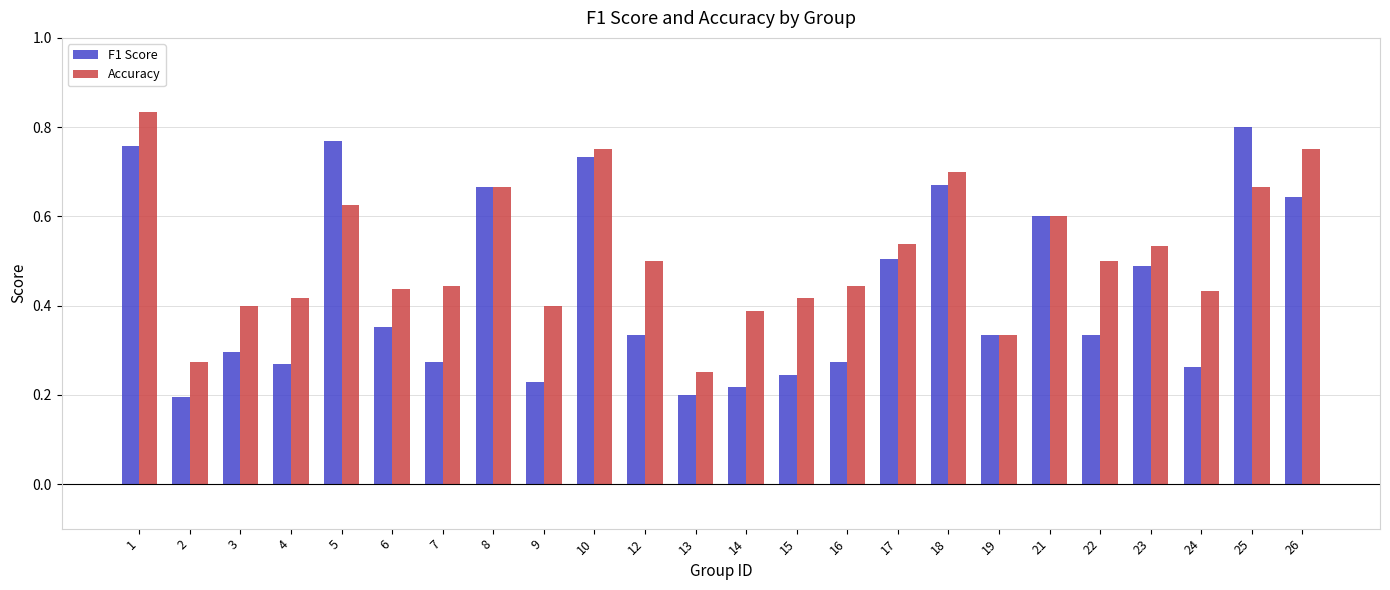

What is the total value across all series at 25?

1.5